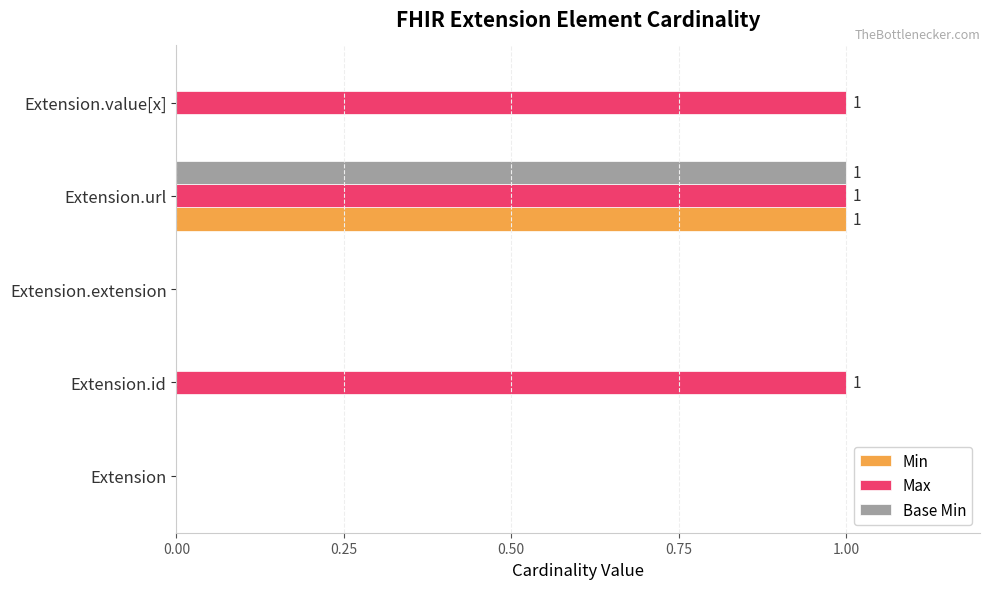

The Min series shows 0 at Extension.value[x]. True or false?

True